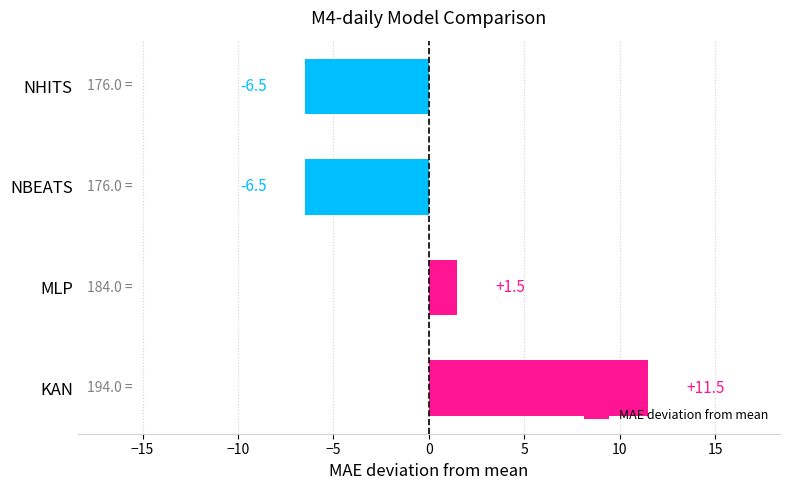

Count the number of data series in this chart.

1